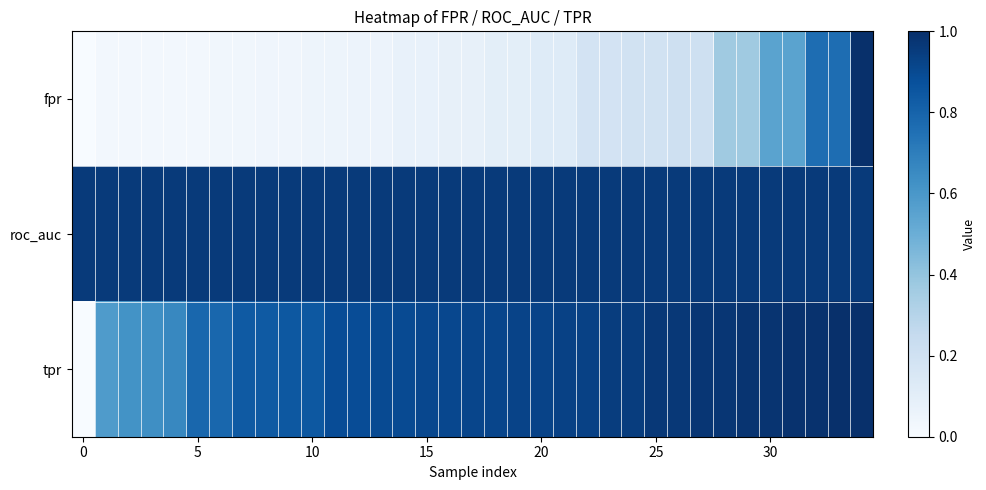

How many series are shown in this chart?

3